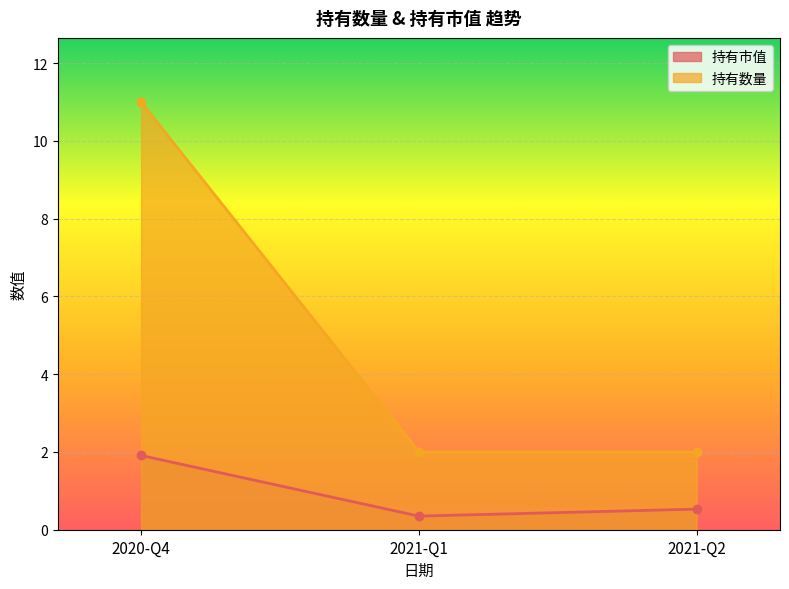

How many lines are shown in the chart?

2